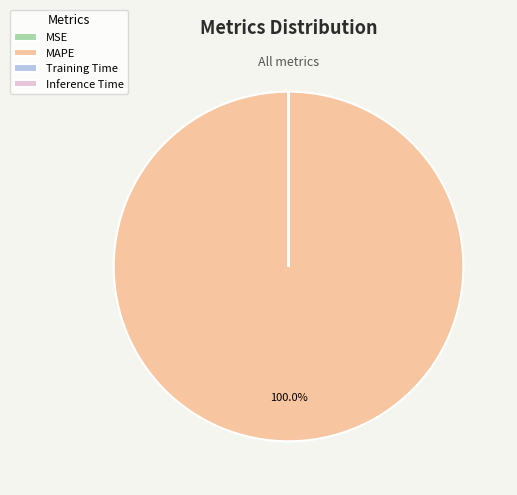

Is there any slice that represents more than half of the pie?

Yes